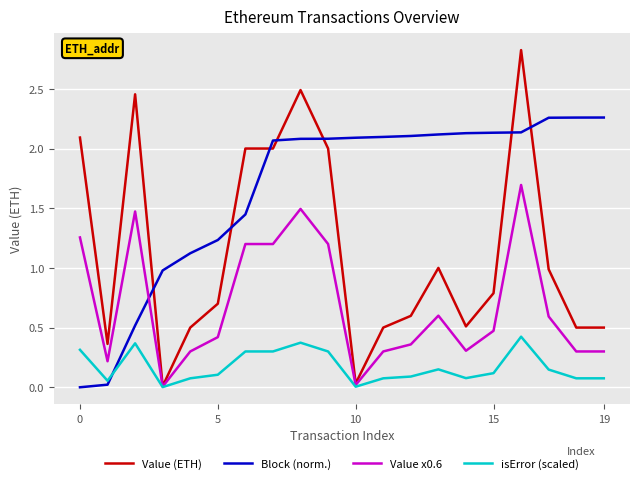

How many series are shown in this chart?

4